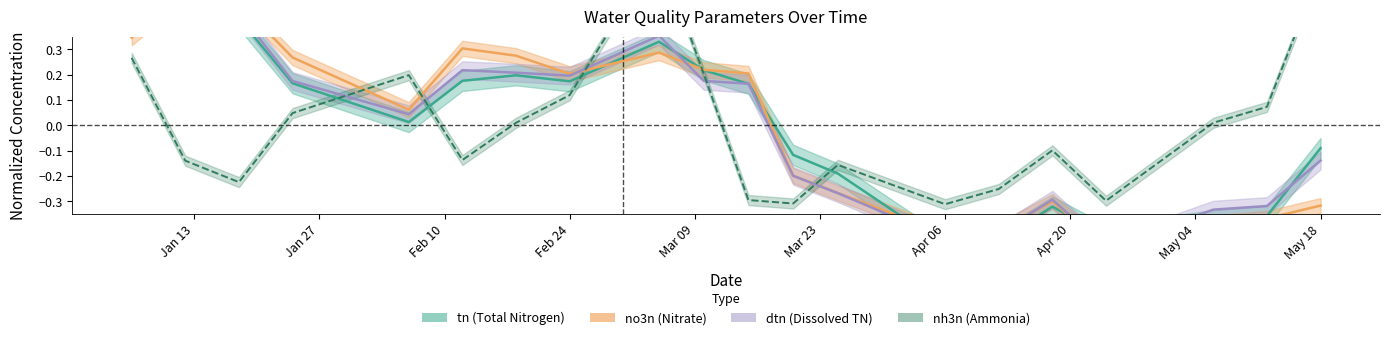

Between 2020-01-12 and 2020-04-06, which series saw the biggest shift?

tn